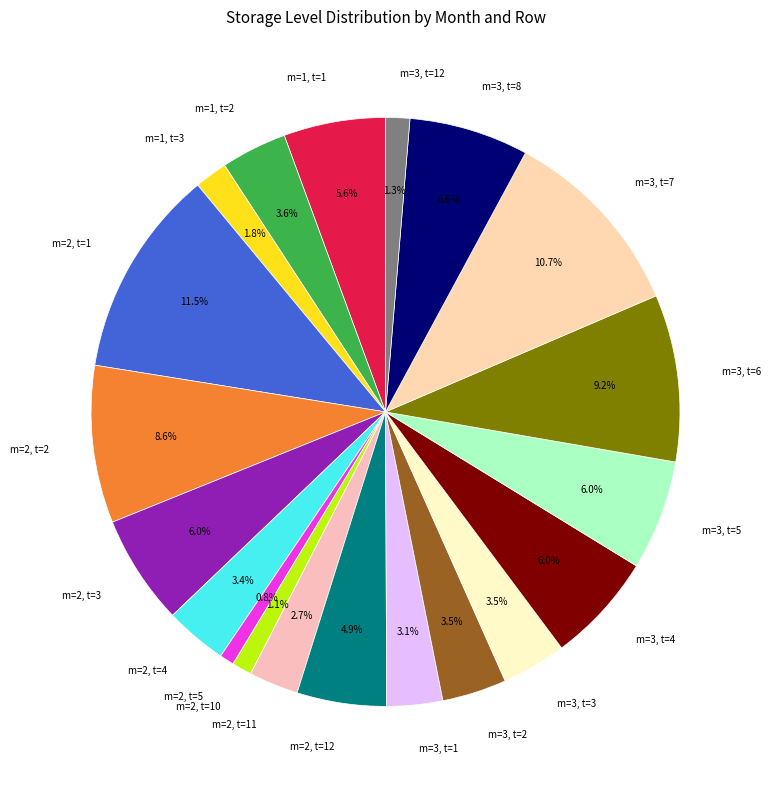

How many slices are in this pie chart?

20